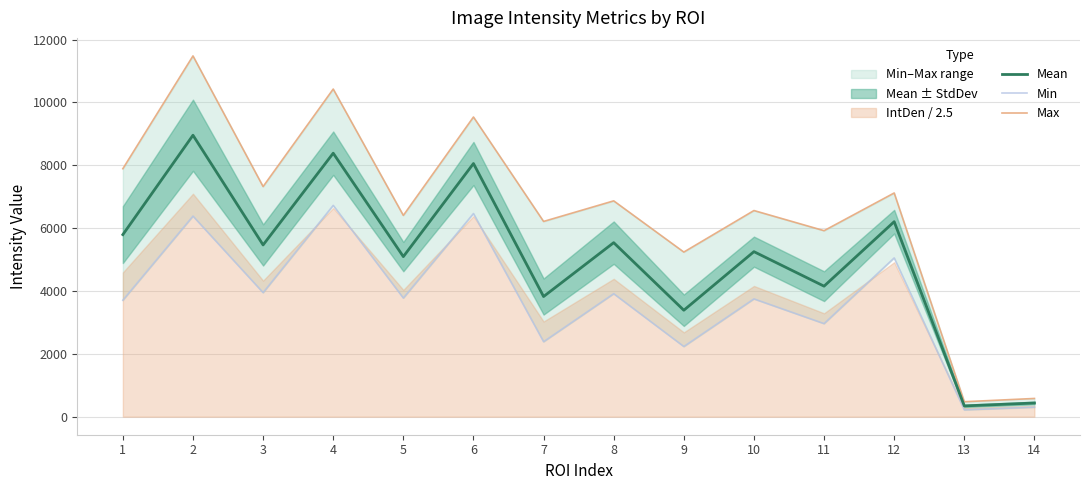

True or false: Mean has a value of 2209.7 at 7.

False